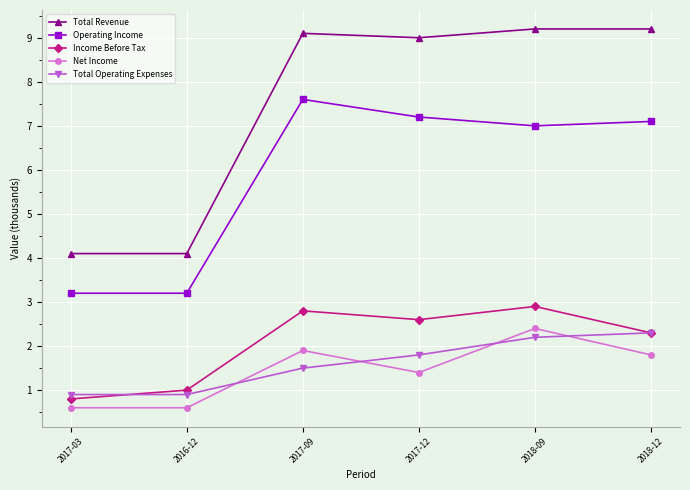

Which series has the largest total across all categories?

Total Revenue